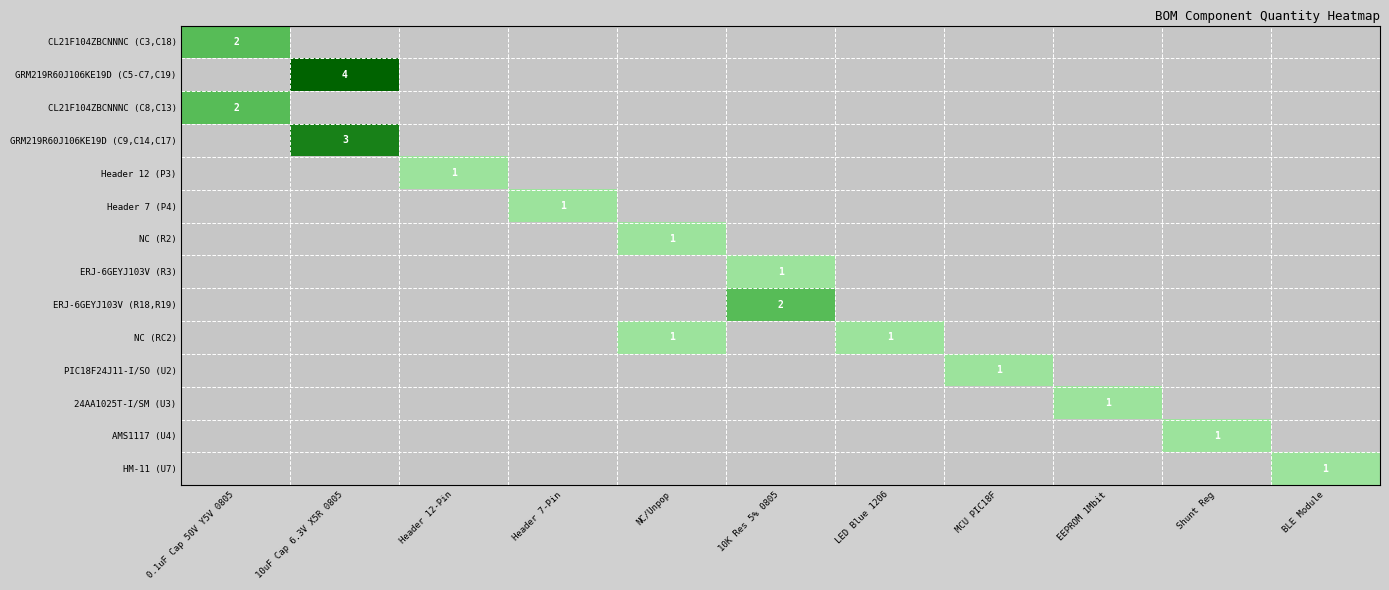

The GRM219R60J106KE19D (C5-C7,C19) series shows 2 at 10uF Cap 6.3V X5R 0805. True or false?

False